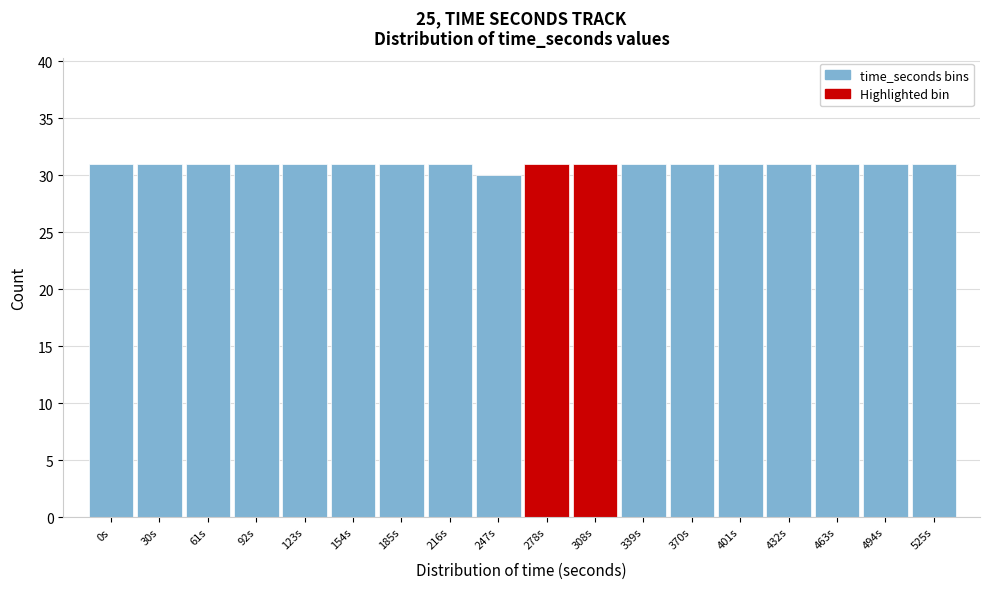

Reading left to right, transcribe all the data shown in this chart.

0s=31	30s=31	61s=31	92s=31	123s=31	154s=31	185s=31	216s=31	247s=30	278s=31	308s=31	339s=31	370s=31	401s=31	432s=31	463s=31	494s=31	525s=31